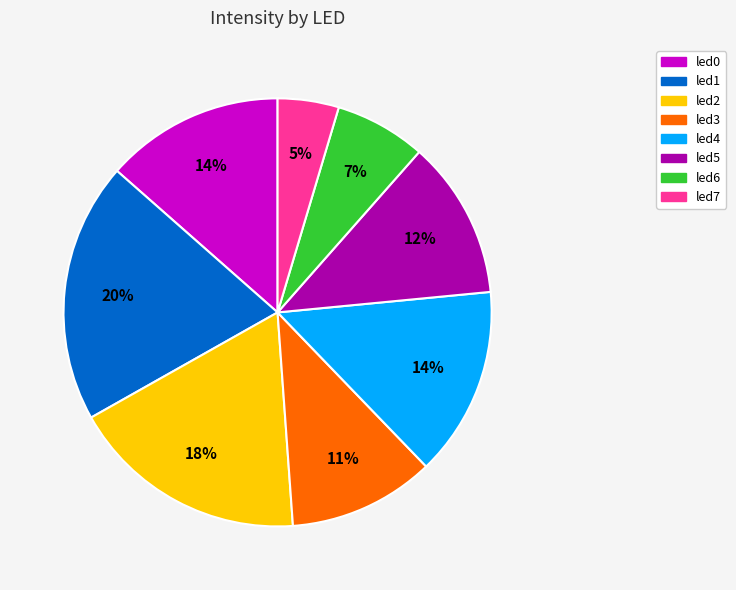

Is the sum of led6 and led1 greater than half?

No